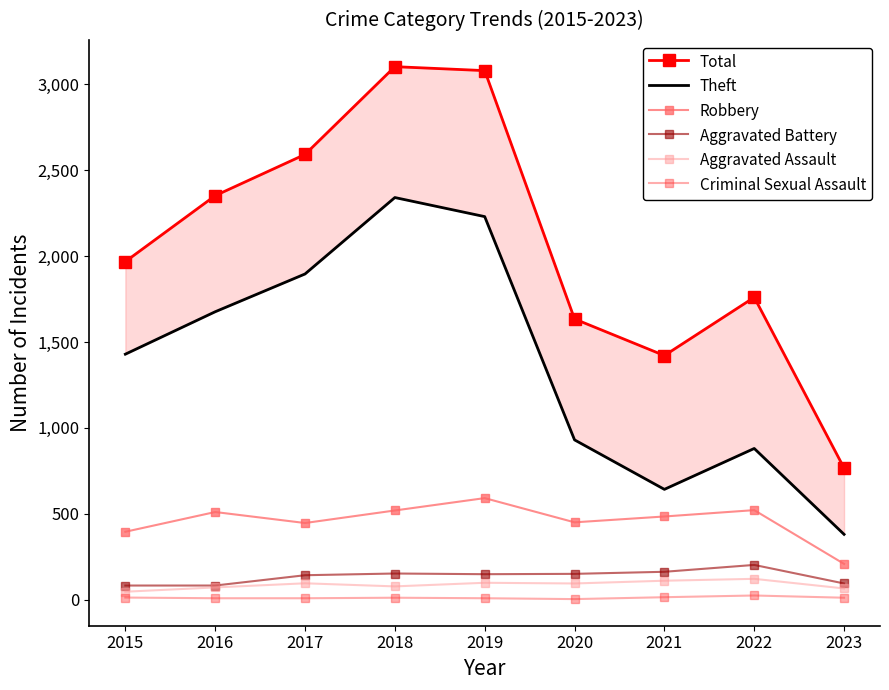

At which category does the chart reach its minimum across all series?

2020